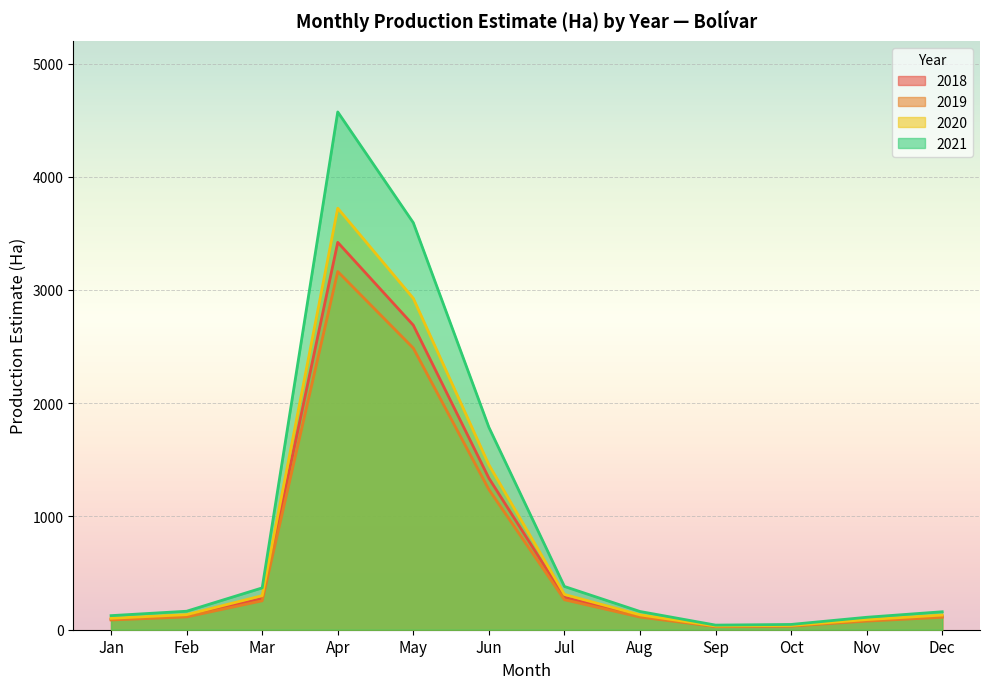

What are all the series names shown in the legend?

2018, 2019, 2020, 2021